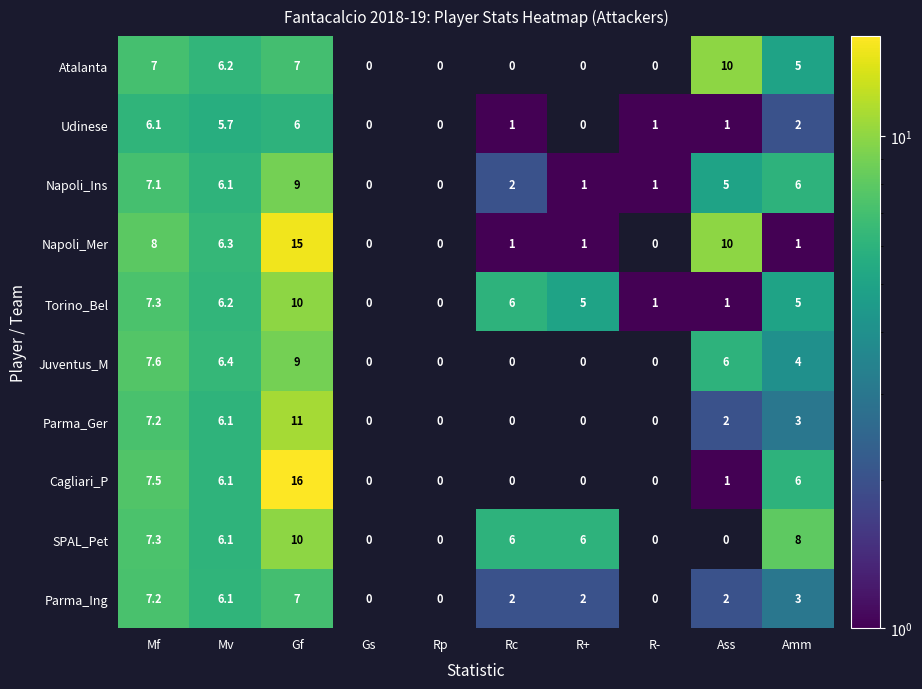

Which series has the largest total across all categories?

SPAL_Pet